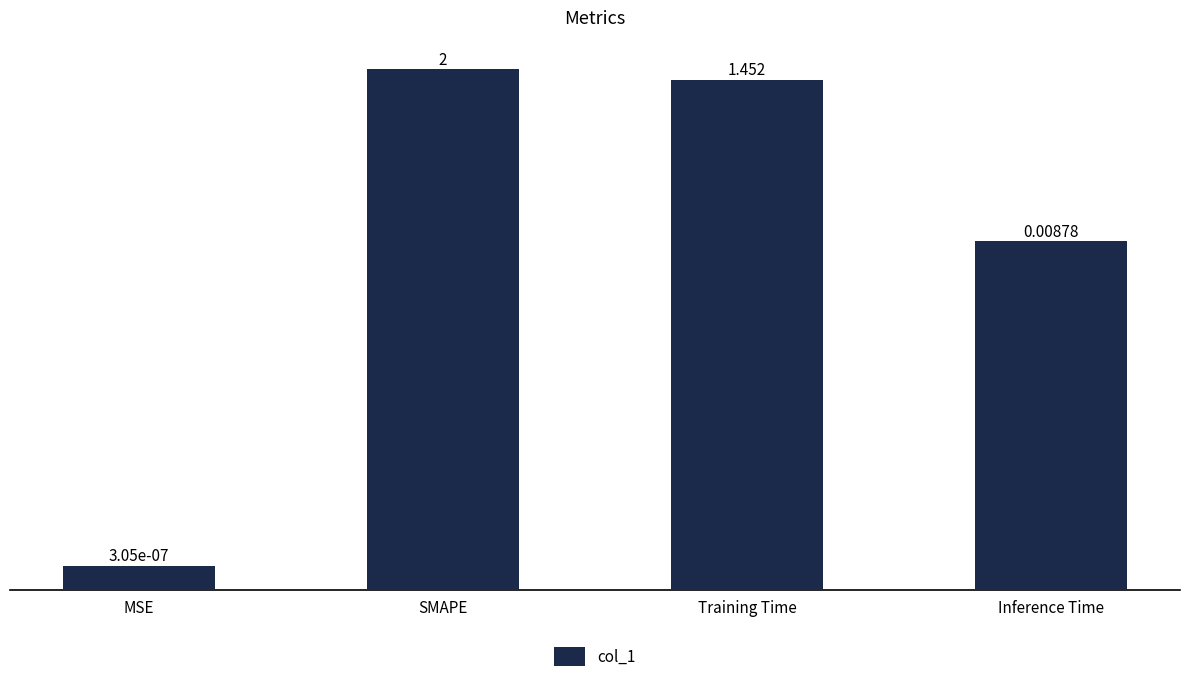

What is the sum of the values at SMAPE and Training Time?

3.5